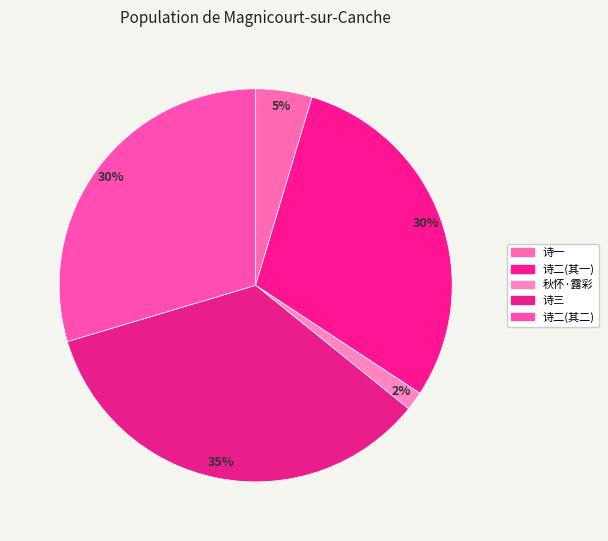

Count the number of slices in the pie.

5